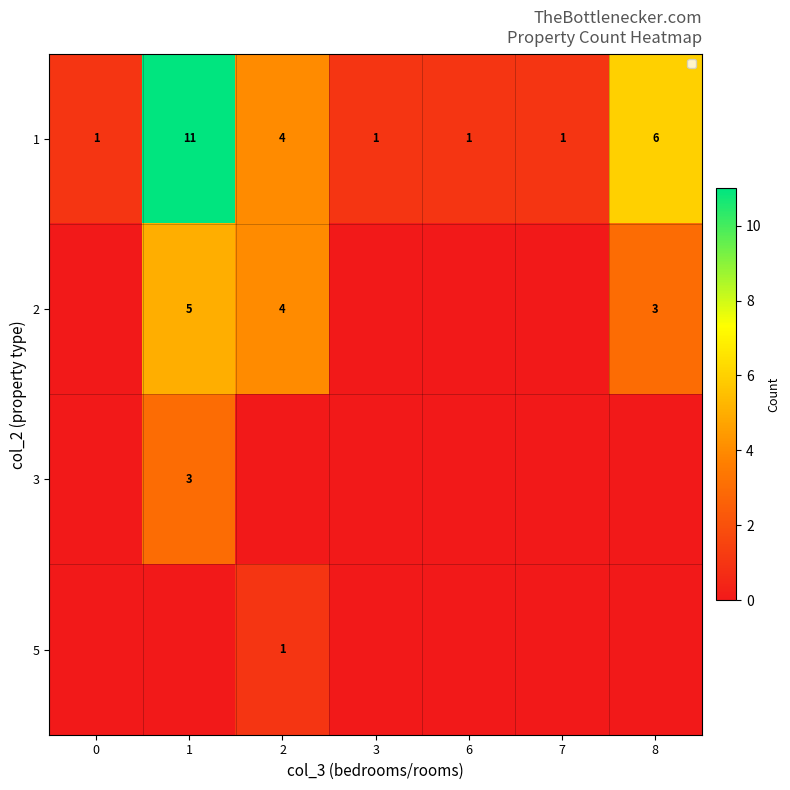

What is the difference between the 2 values at 1 and 8?

2